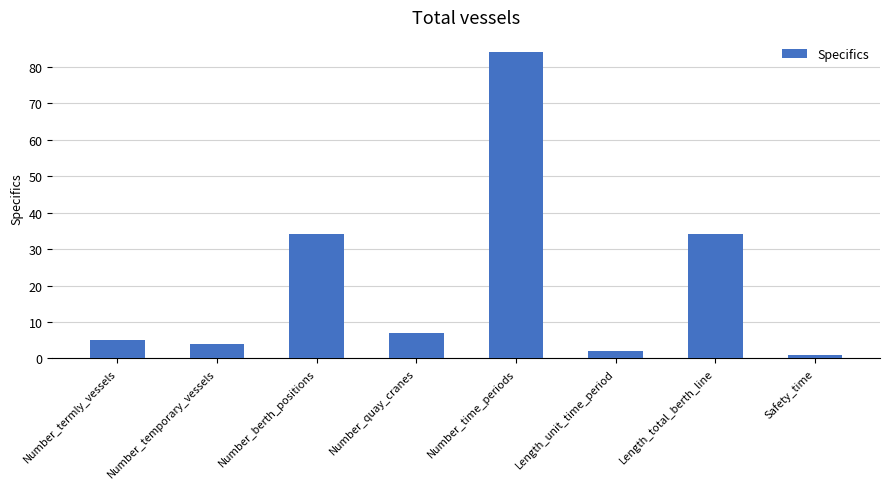

What is the sum of all values?

171